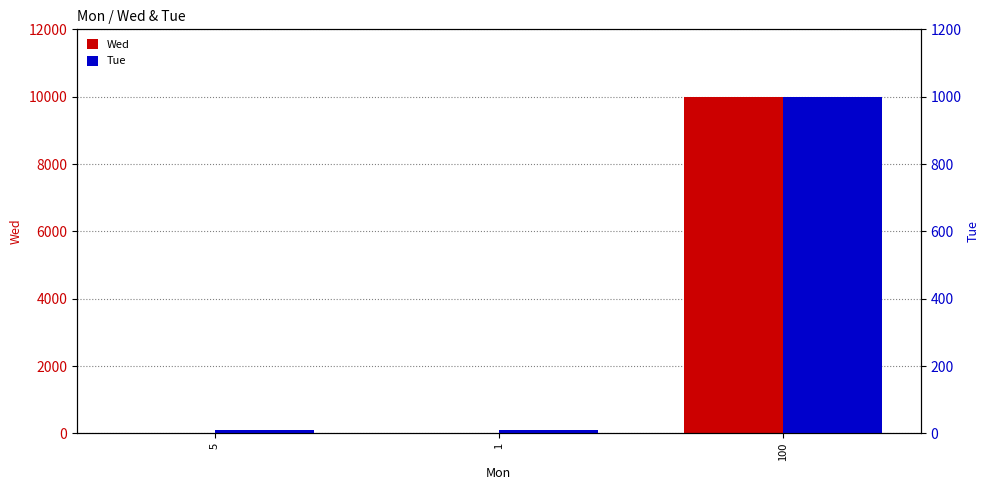

What is the maximum value for Tue?

1000